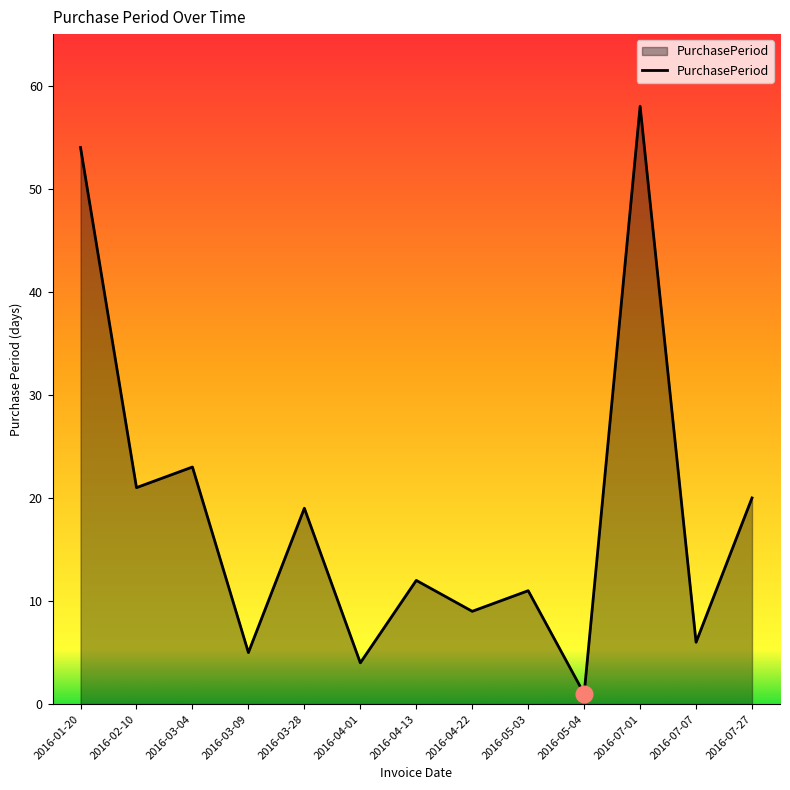

At which label does the data first exceed 12?

2016-01-20